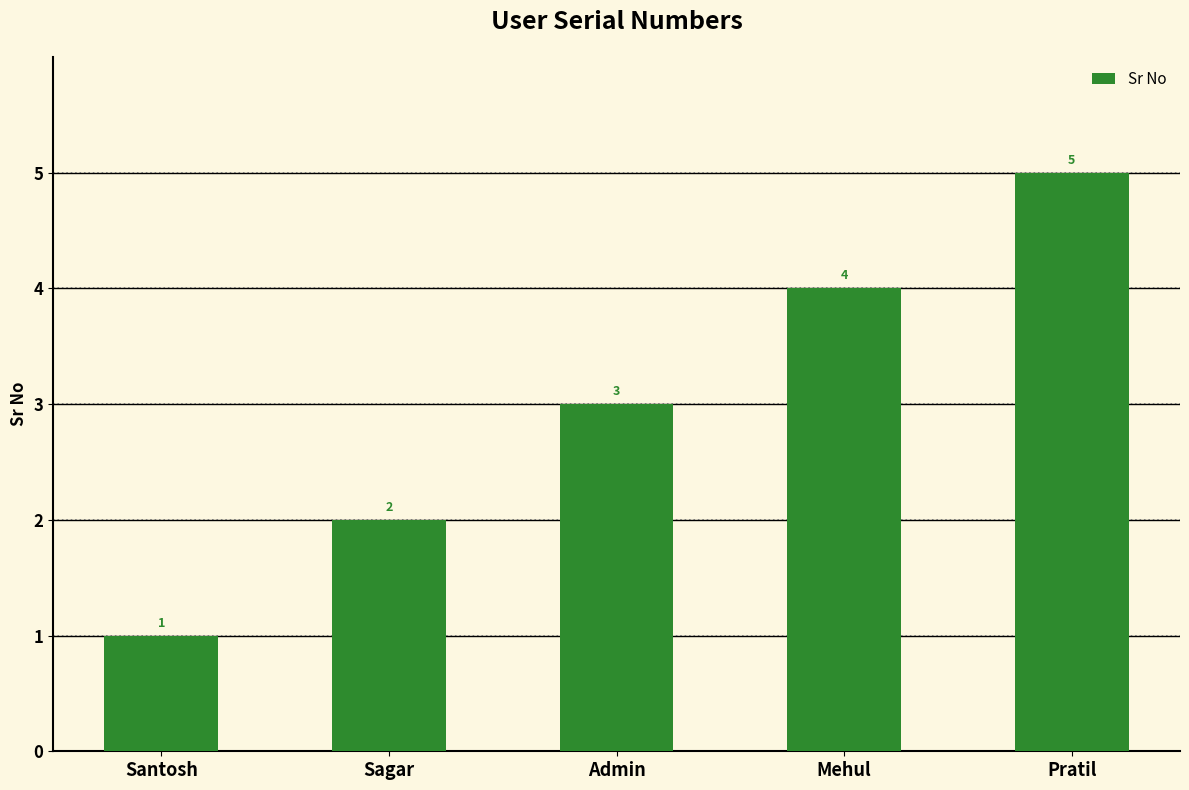

Which has a higher value, Pratil or Sagar?

Pratil